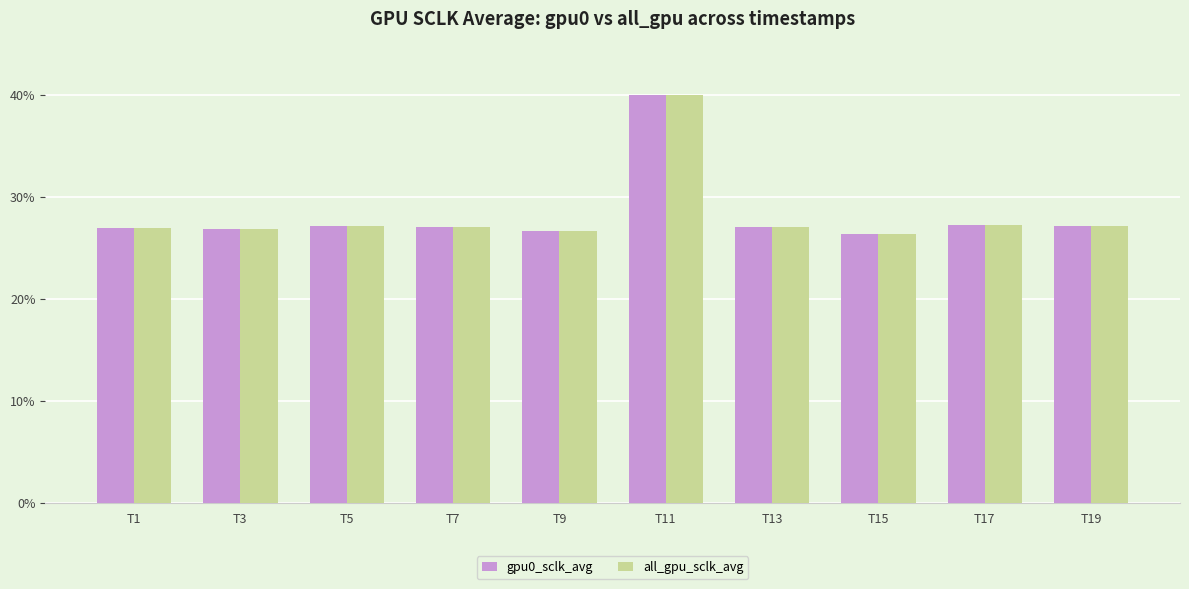

How many groups of bars are there?

10